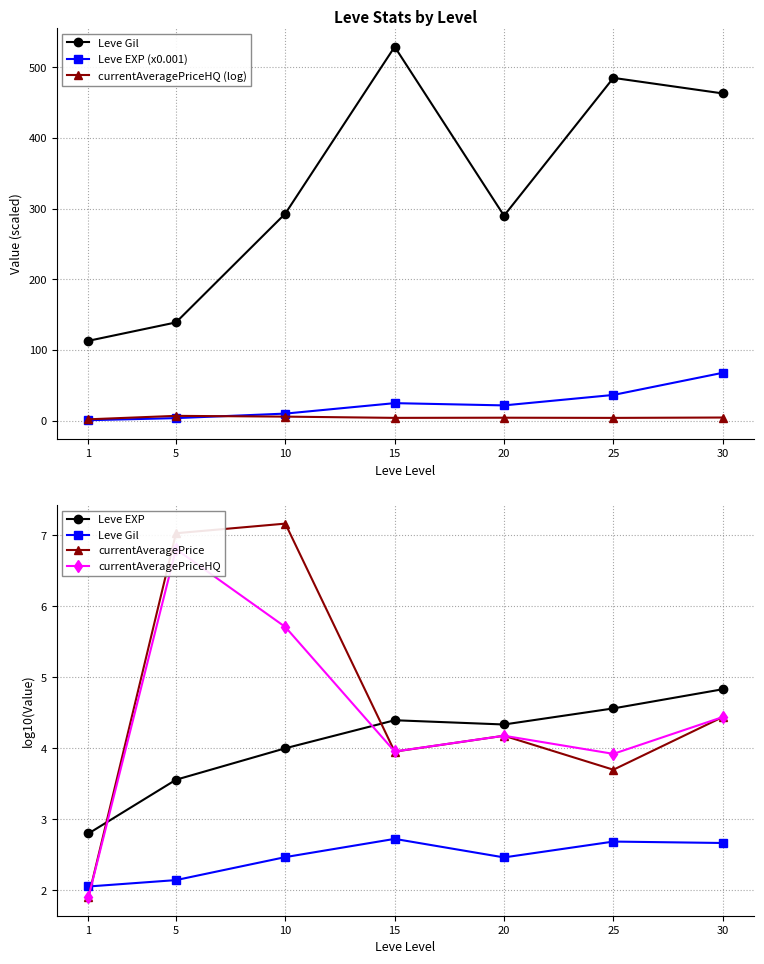

The Leve EXP series shows 4.0 at 10. True or false?

True